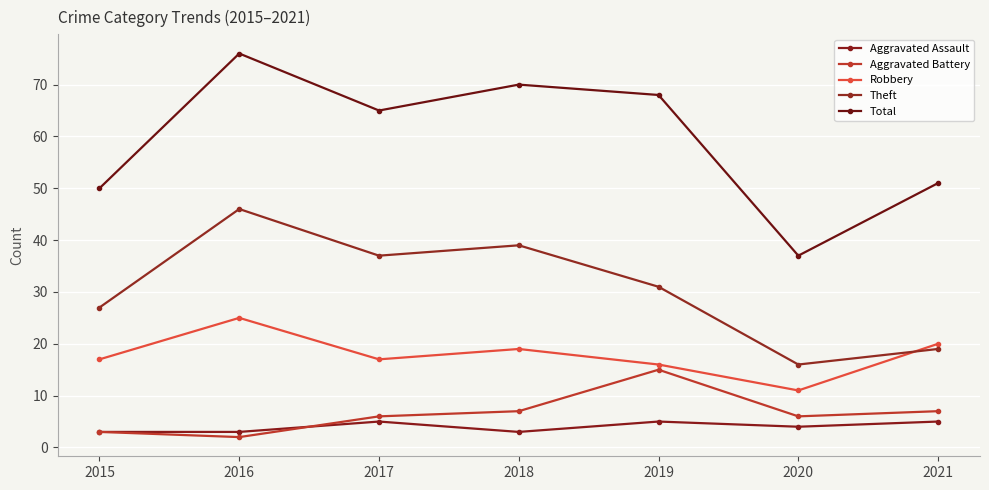

True or false: Robbery has more than 2 interior local peaks.

False